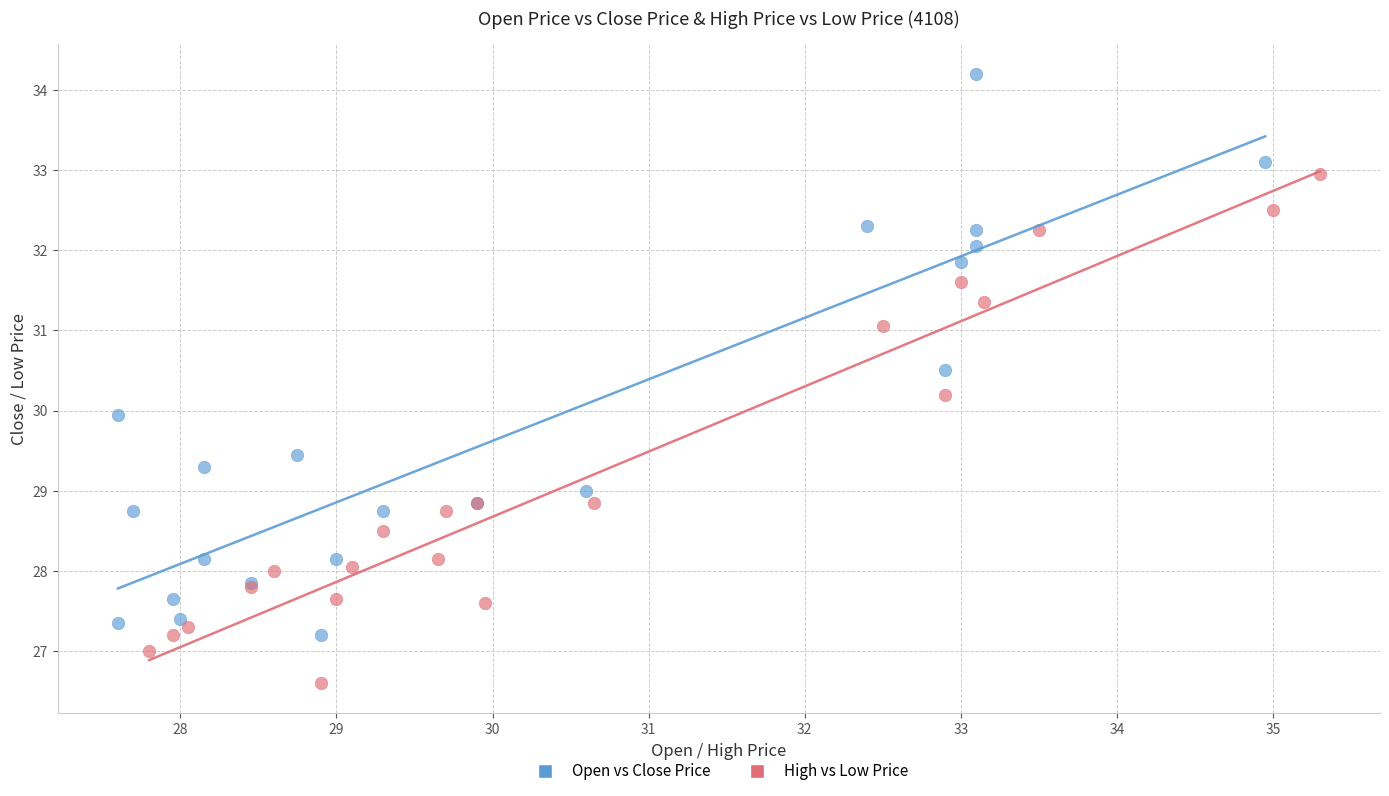

Which series contains the highest Y value?

Open vs Close Price